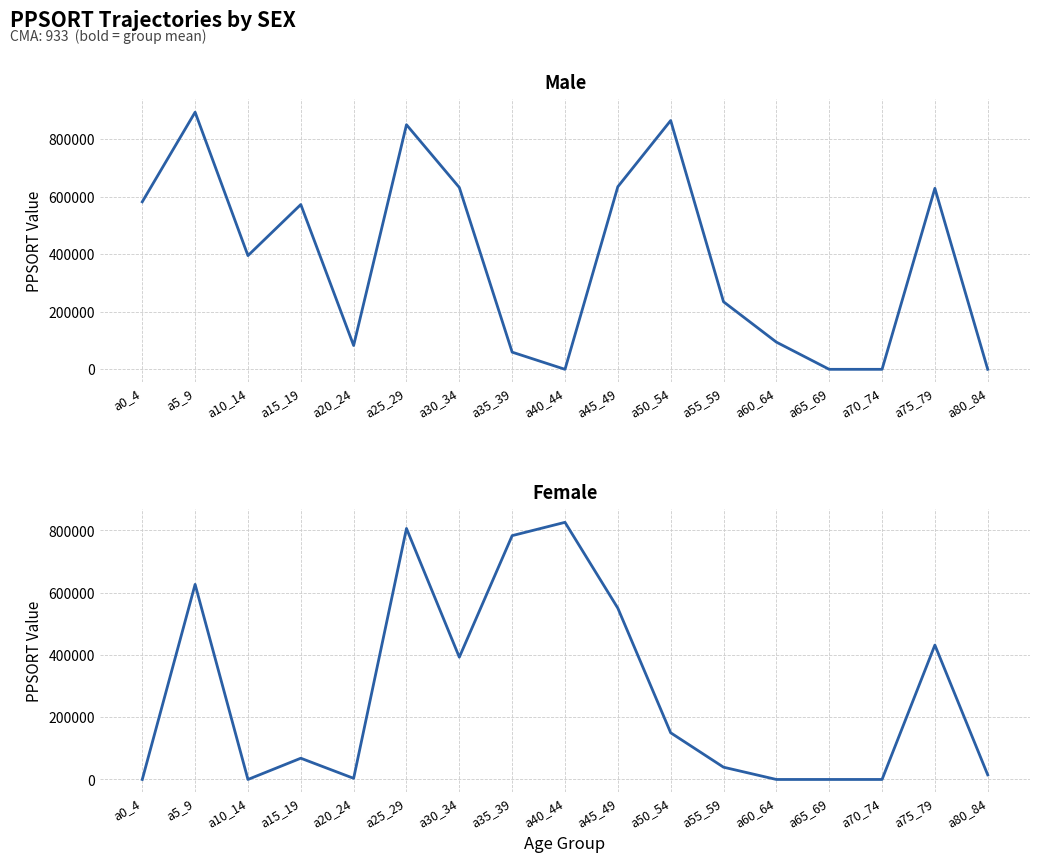

How many data points in Male are above 395499?

8